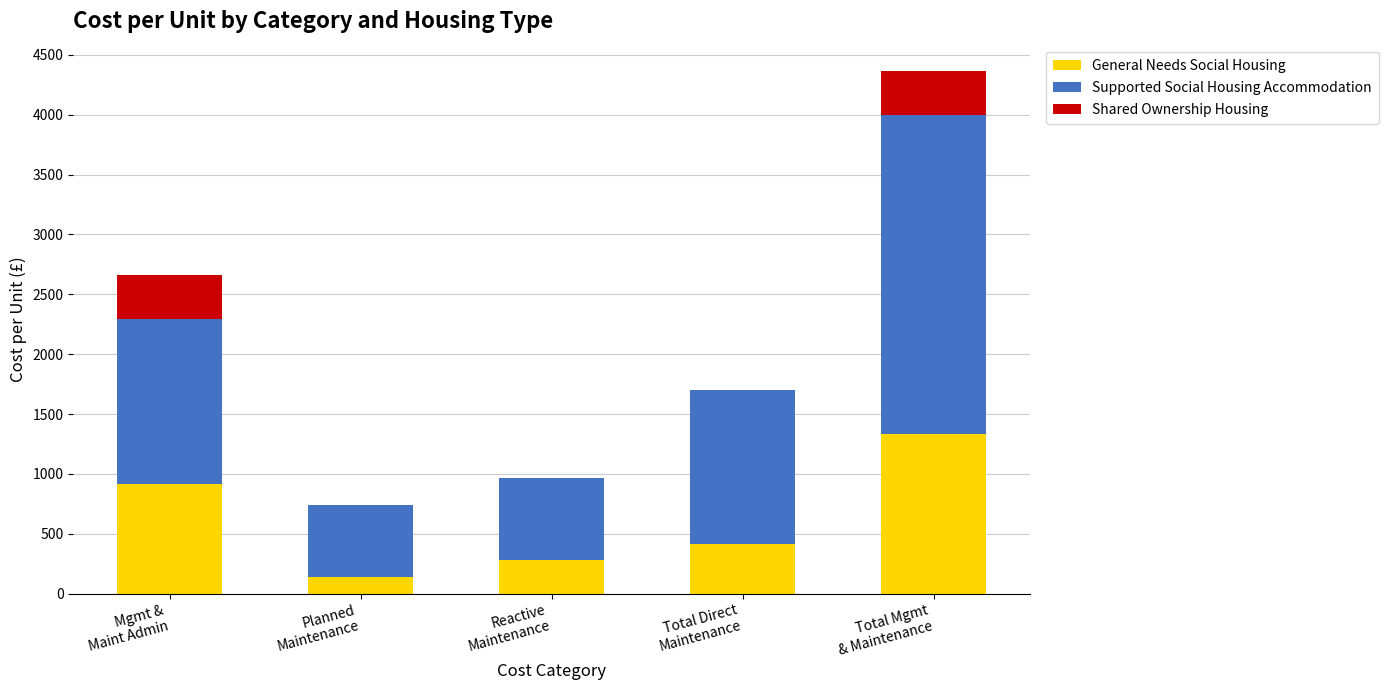

What is the sum of all General Needs Social Housing values?

3075.7